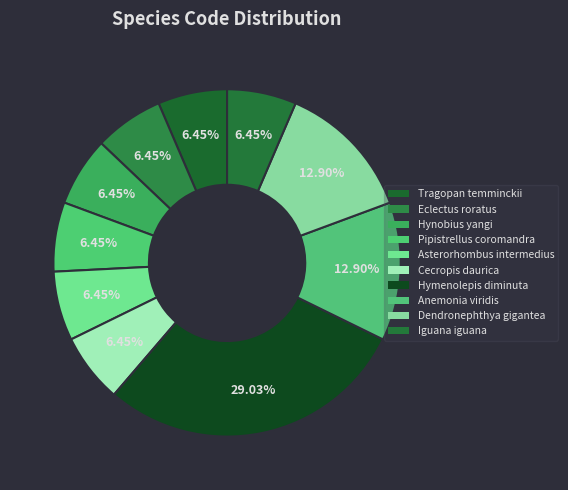

How many slices are in this pie chart?

10